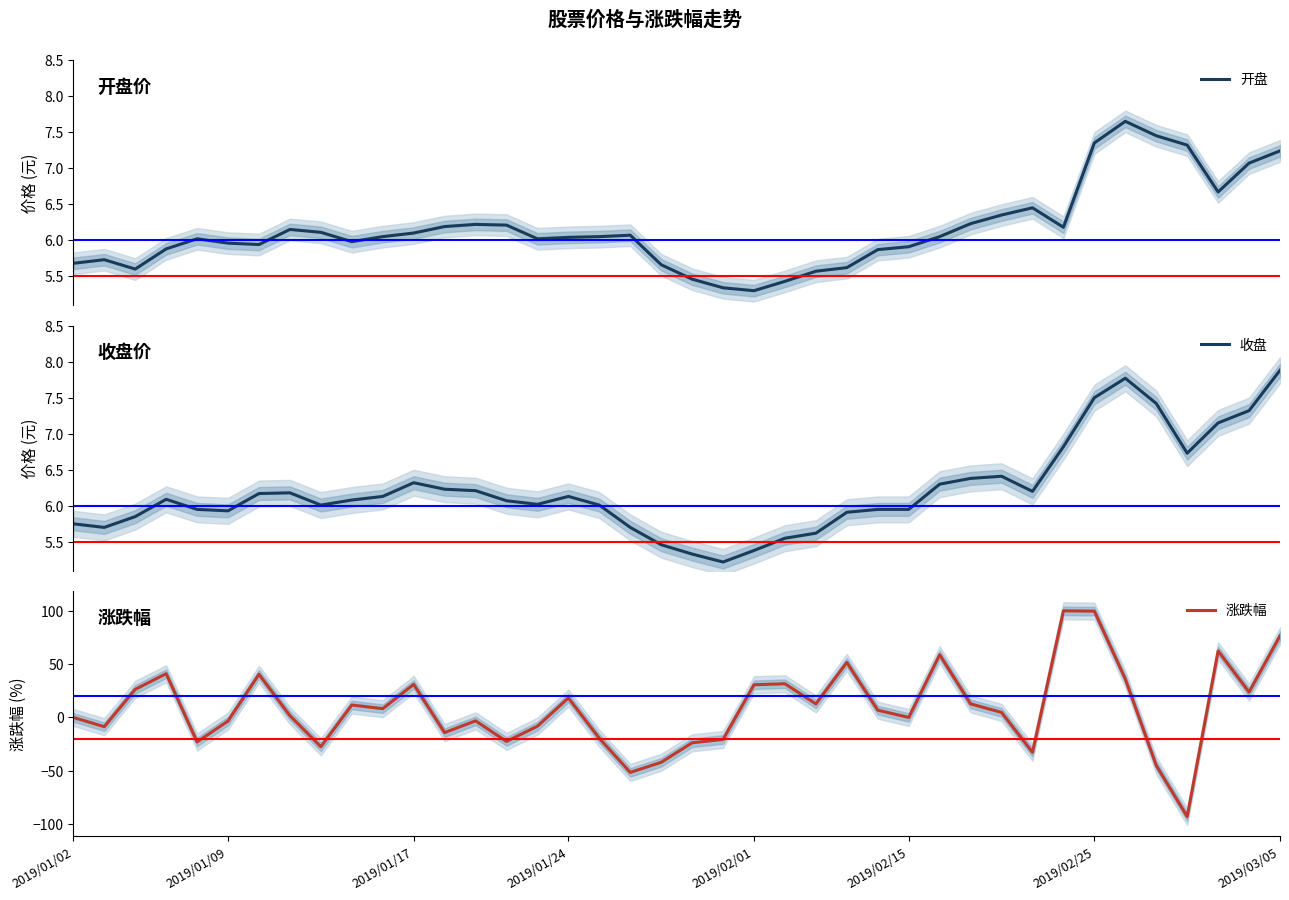

Which series has the widest spread of values?

涨跌幅